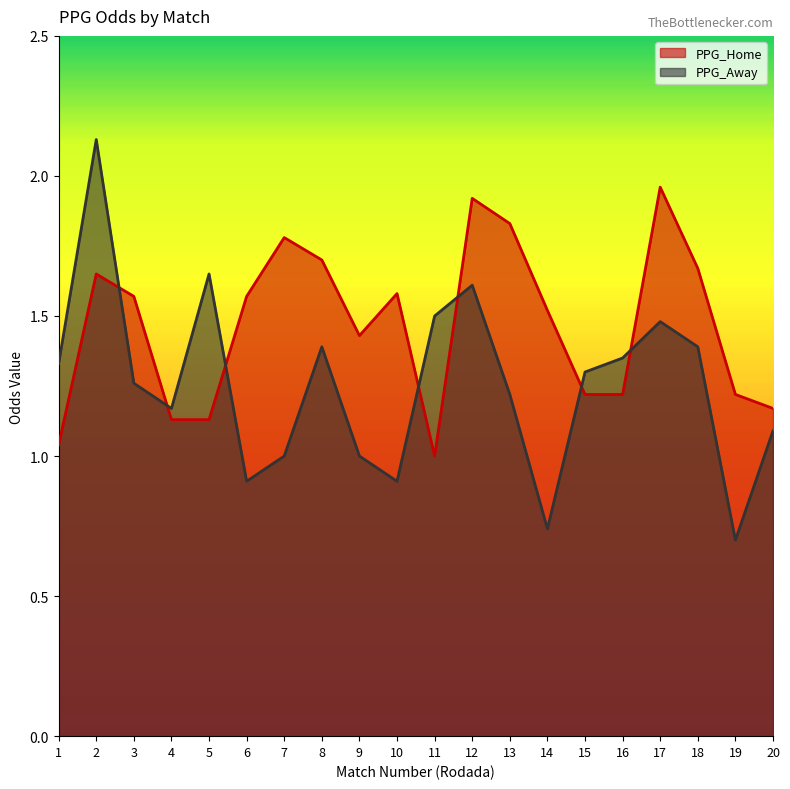

What are all the series names shown in the legend?

PPG_Home, PPG_Away